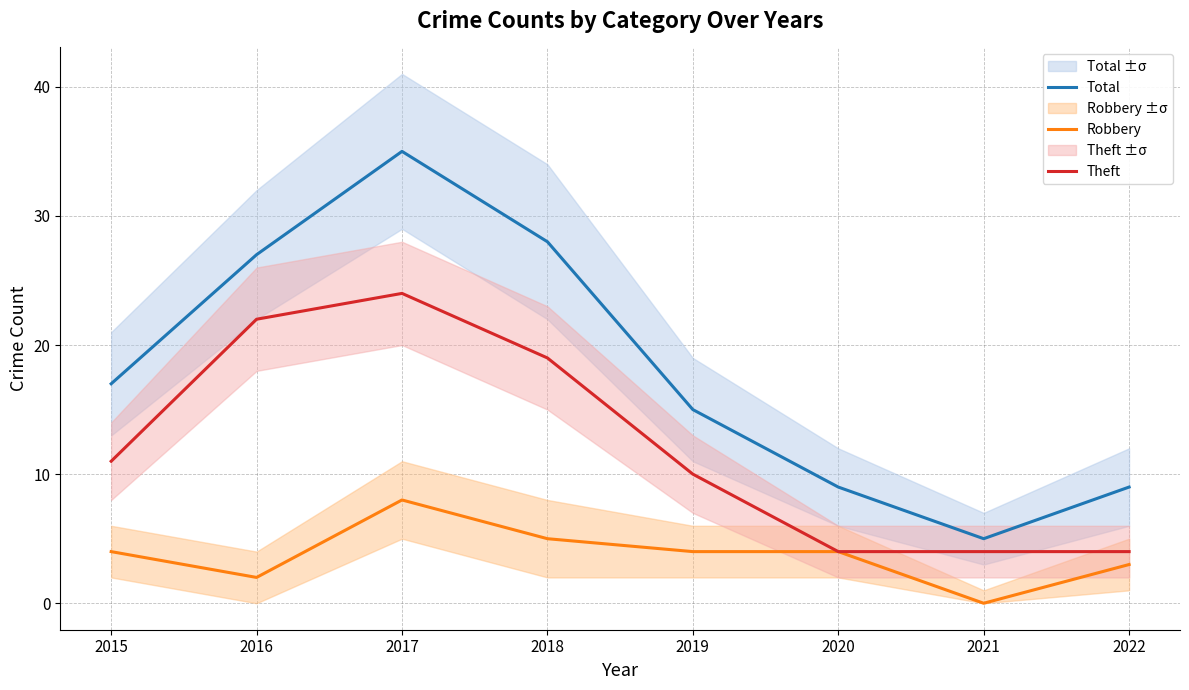

True or false: Robbery and Total cross at least once.

False